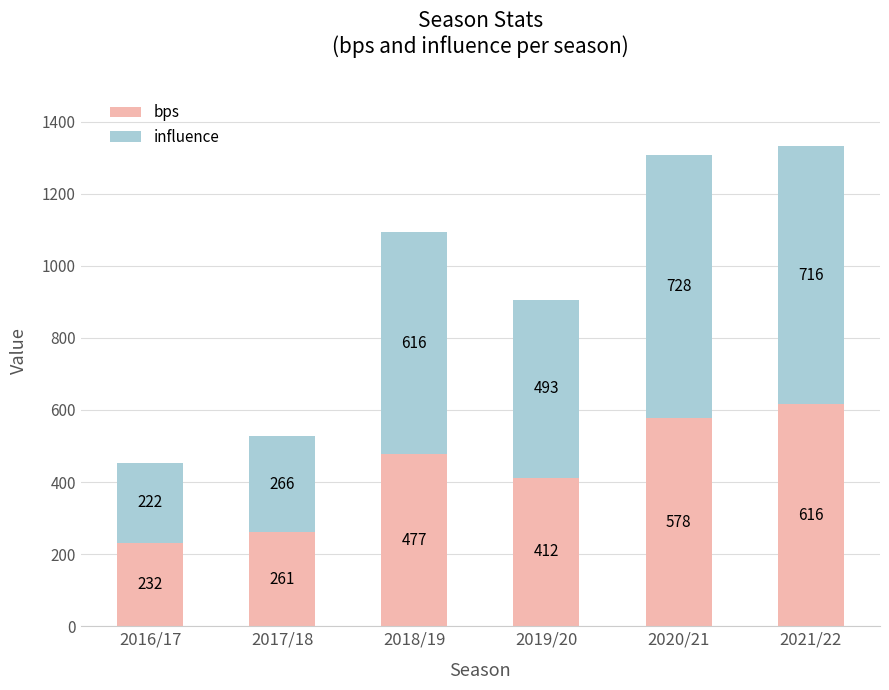

The value of bps at 2021/22 is 234.8. True or false?

False